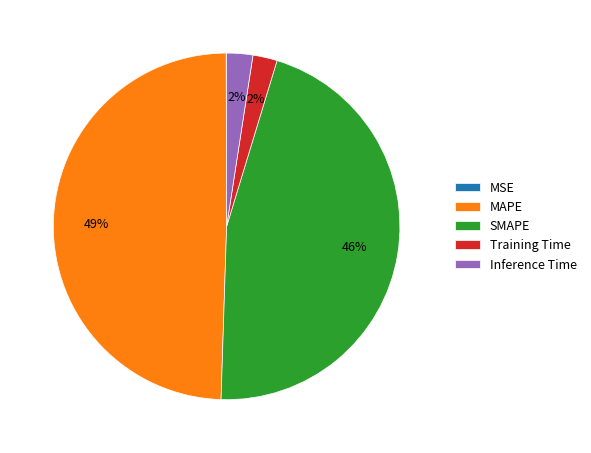

Is it true that Inference Time is 2% of the pie?

True